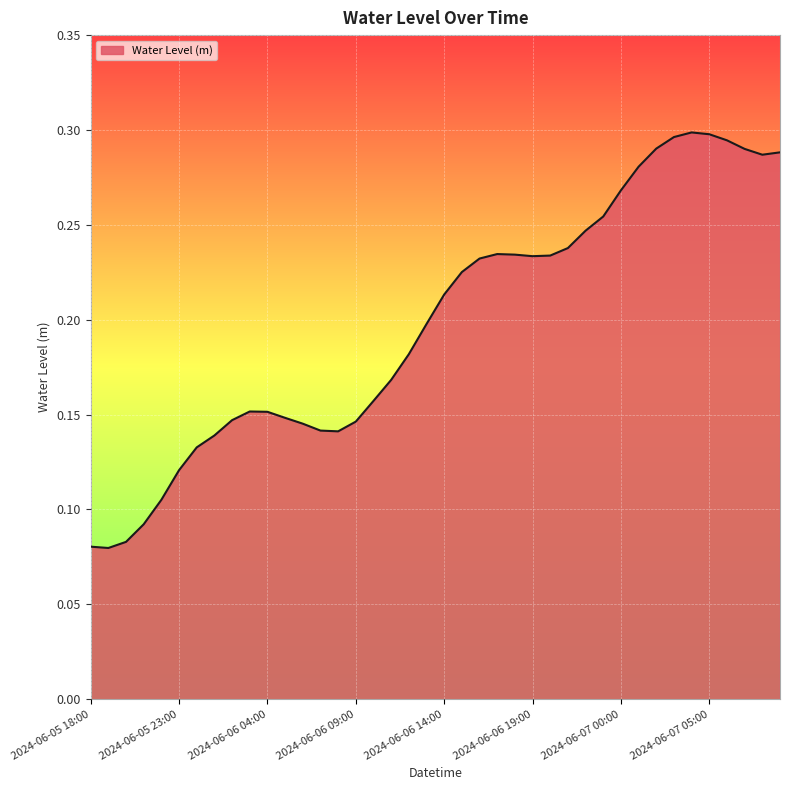

How many series are shown in this chart?

1